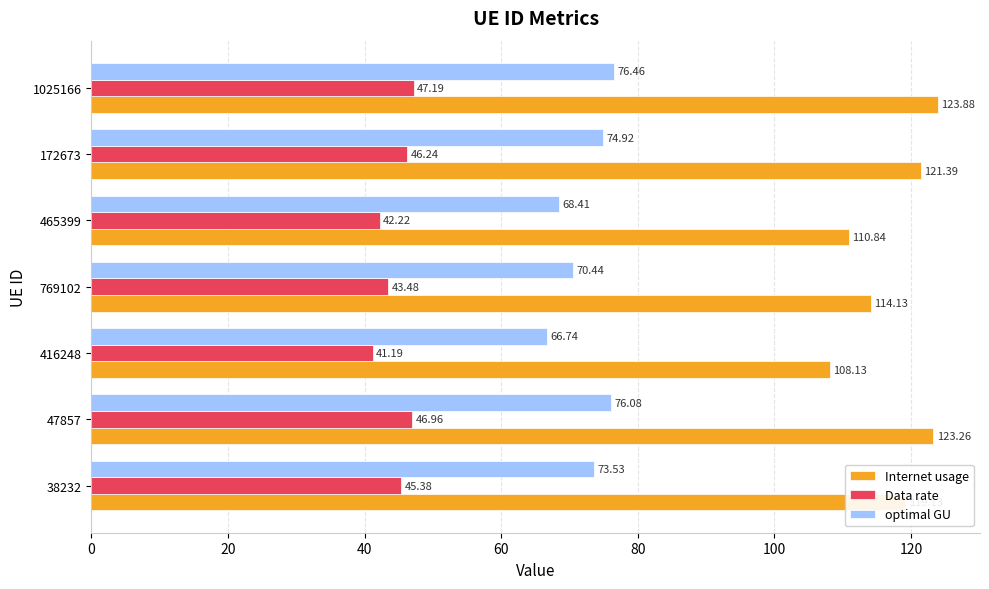

List the series in order of their overall mean, lowest first.

Data rate, optimal GU, Internet usage